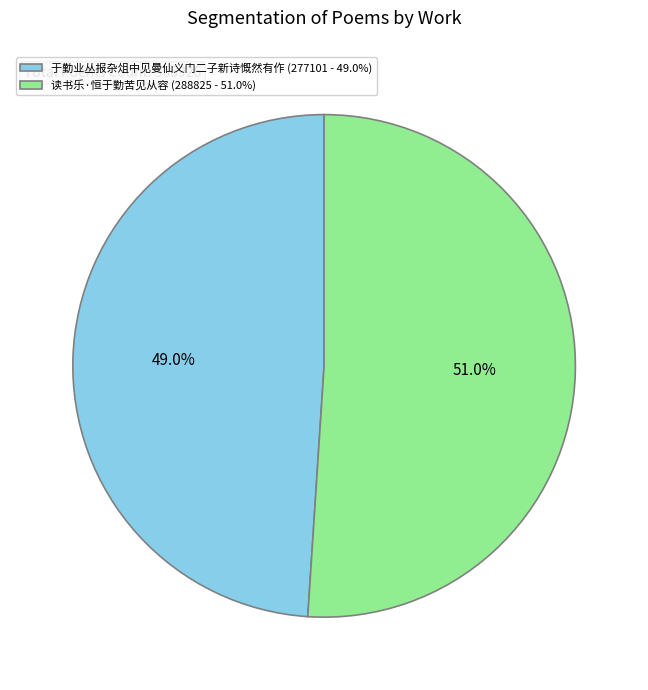

Which category has the smallest portion of the pie?

于勤业丛报杂俎中见曼仙义门二子新诗慨然有作